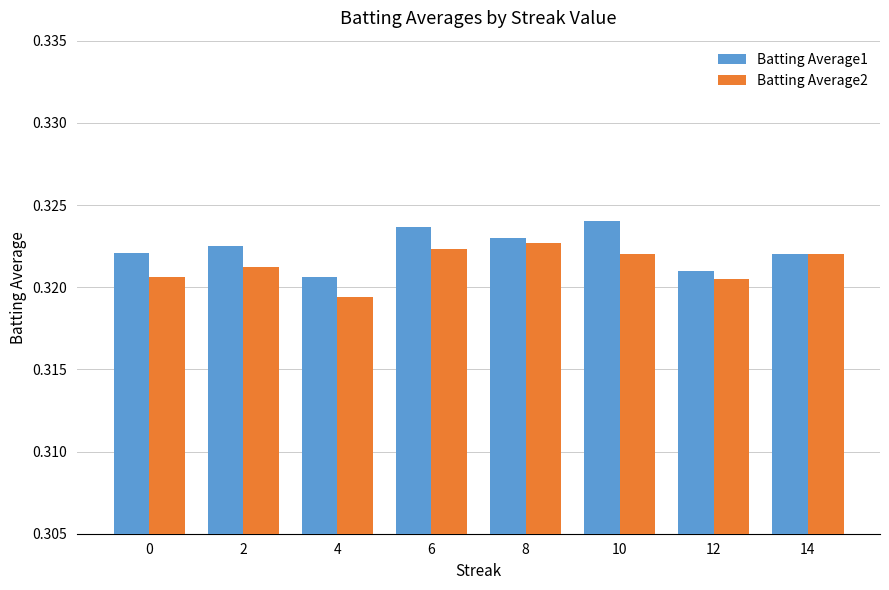

True or false: Batting Average1 has a value of 0.2 at 2.

False